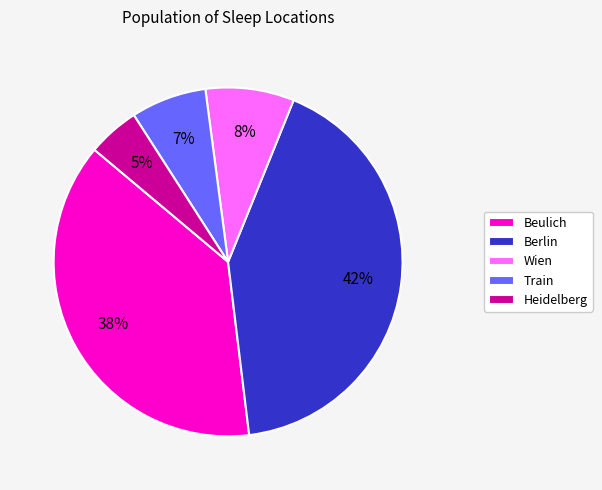

Between Beulich and Heidelberg, which is larger?

Beulich